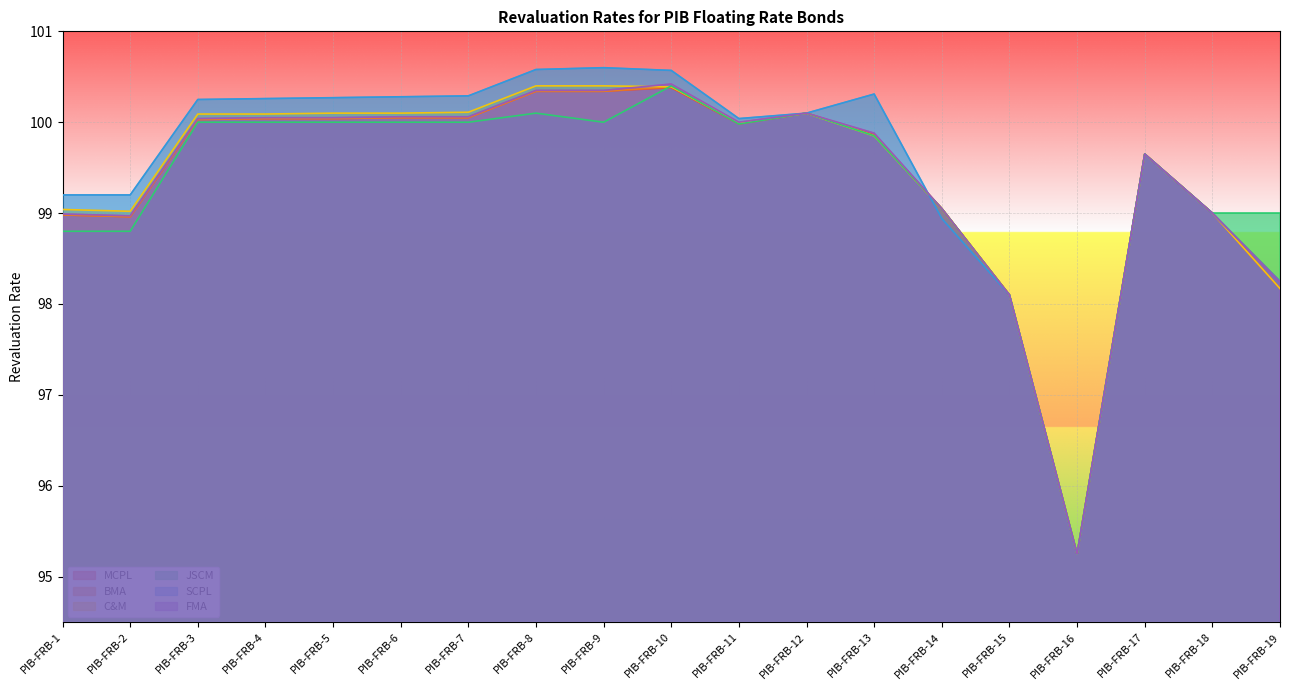

How many times do BMA and JSCM cross each other?

2